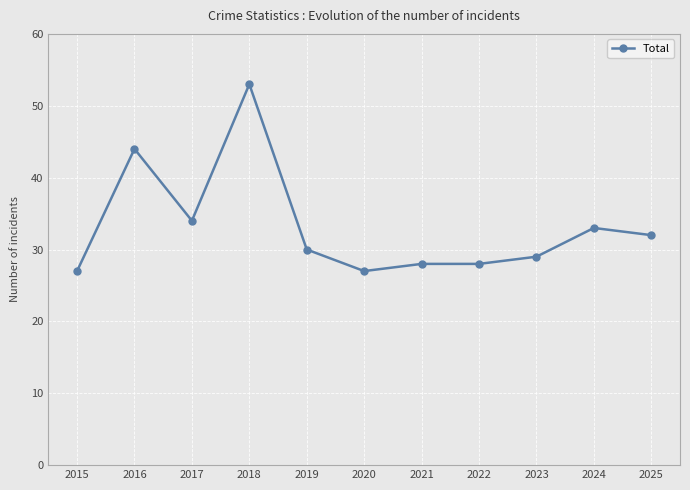

What is the minimum value shown in the chart?

27